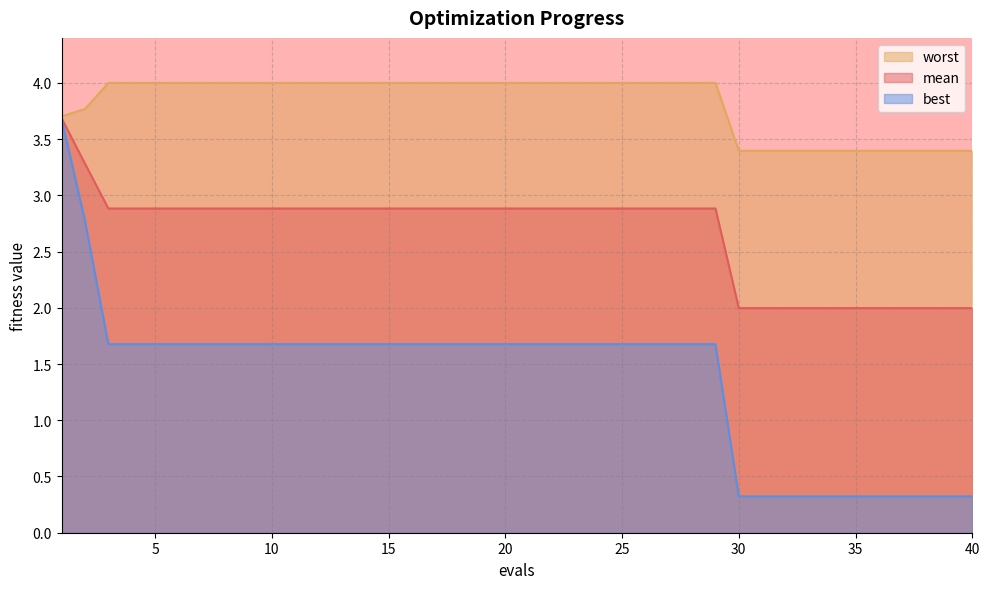

What is the average value of the mean series?

2.7